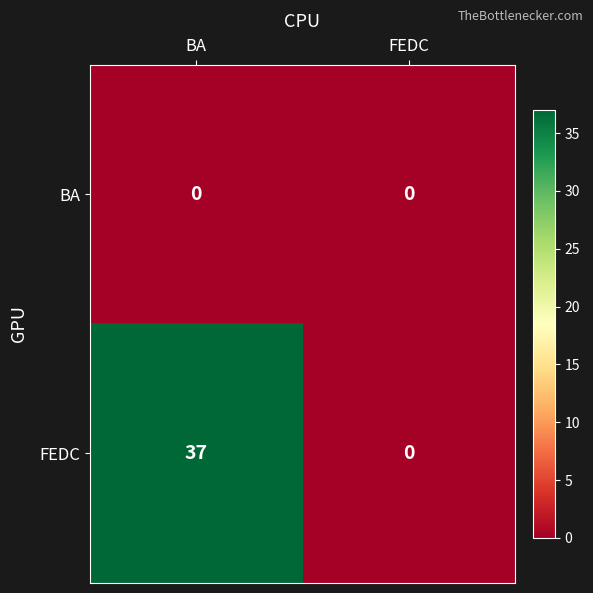

At which category does the chart reach its peak across all series?

BA